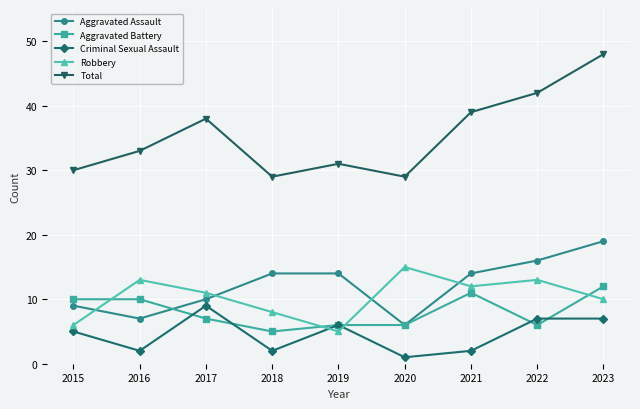

What is the spread (max minus min) of values at 2020?

28